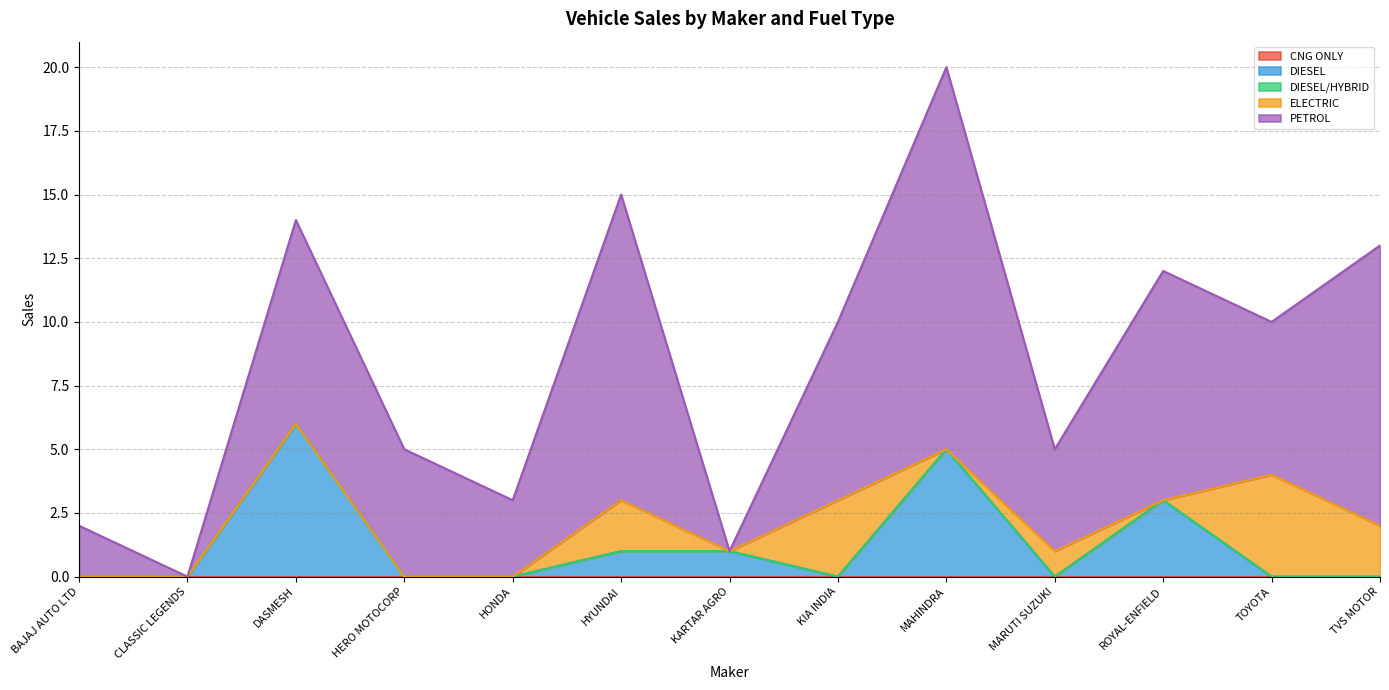

List the series in order of their peak value, lowest first.

CNG ONLY, DIESEL/HYBRID, ELECTRIC, DIESEL, PETROL